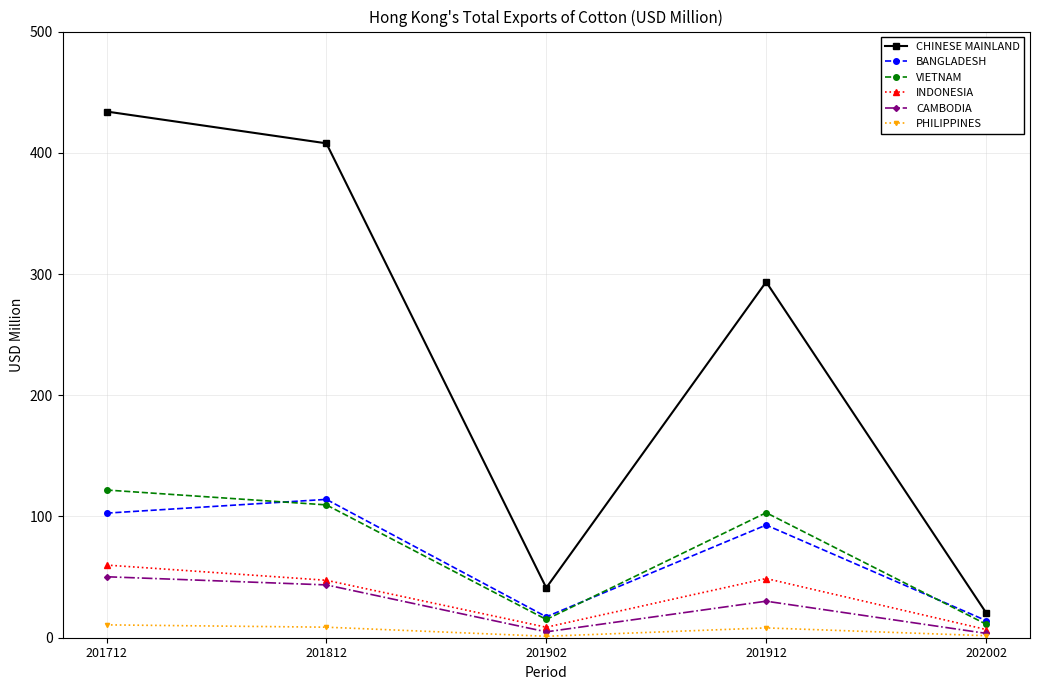

Does the chart have visible grid lines?

Yes